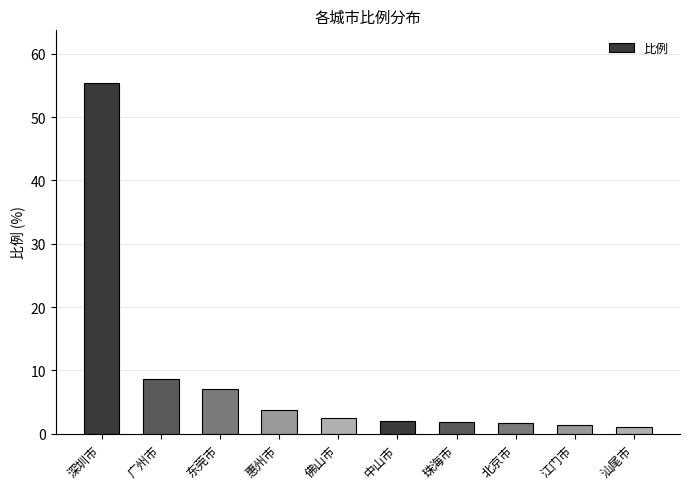

What is the value of the 8th bar from the left?

1.7